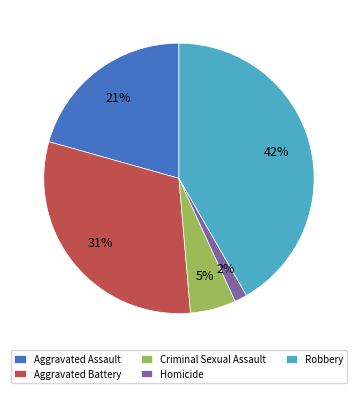

To the nearest percent, what is the difference between the largest and smallest slice percentages?

40%